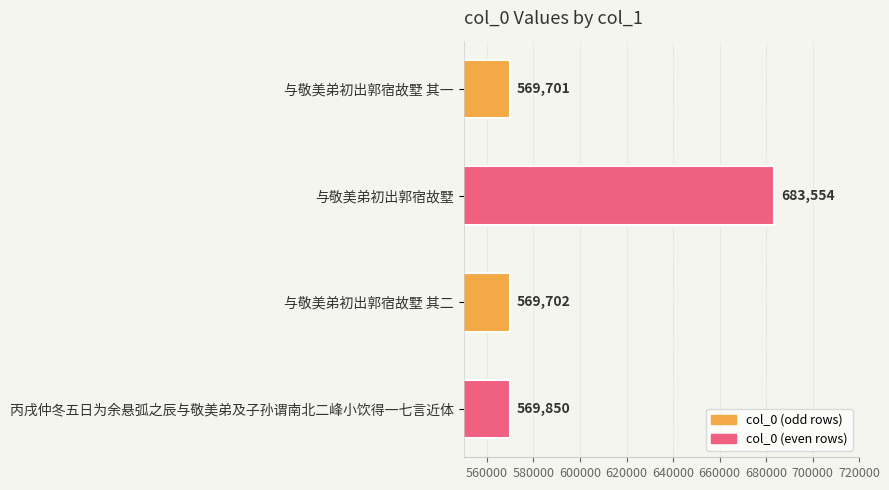

Which has a higher value, 与敬美弟初出郭宿故墅 其一 or 与敬美弟初出郭宿故墅 其二?

与敬美弟初出郭宿故墅 其二